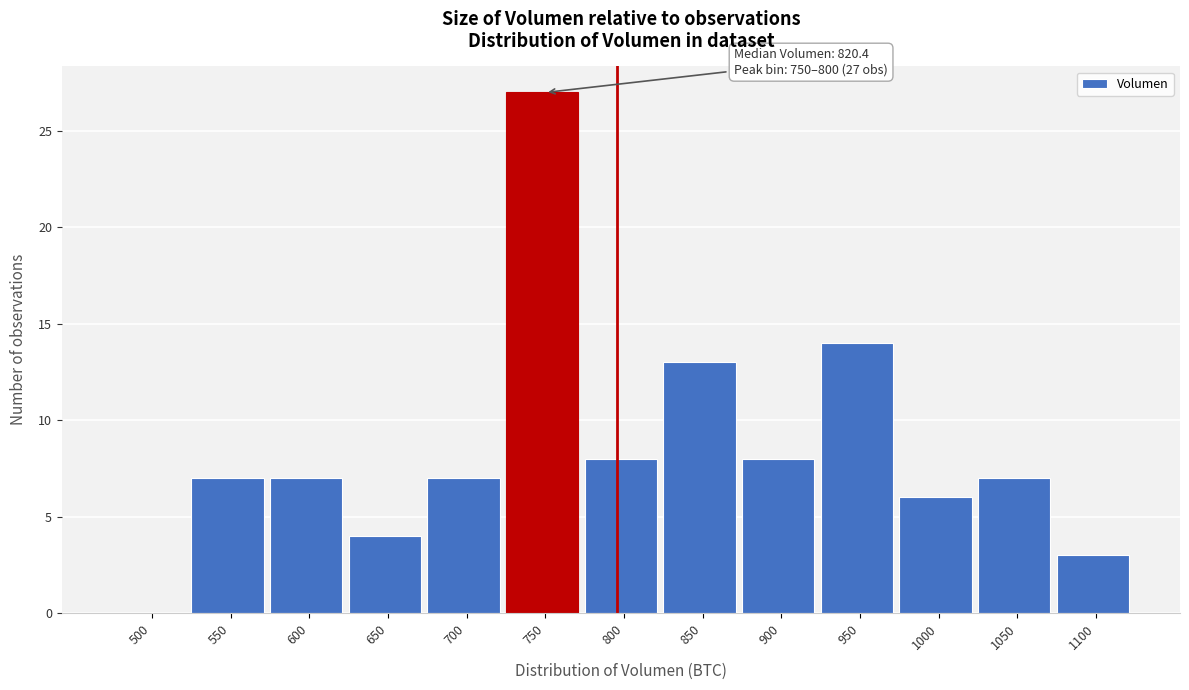

Reading right to left, transcribe all the data shown in this chart.

1100=3	1050=7	1000=6	950=14	900=8	850=13	800=8	750=27	700=7	650=4	600=7	550=7	500=0